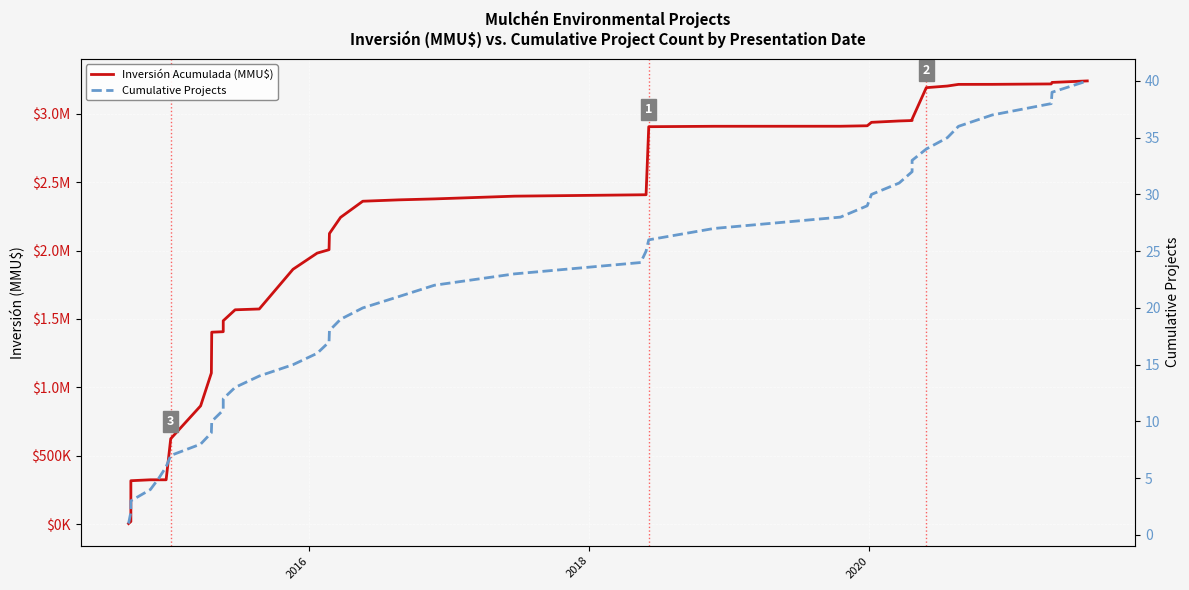

The value of Cumulative Projects at 28 is 40. True or false?

False